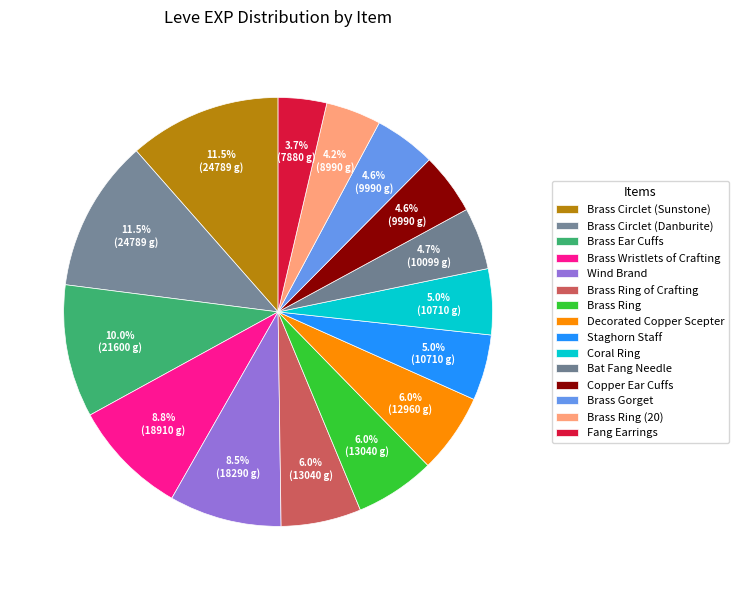

Is it true that Brass Ear Cuffs is 22% of the pie?

False